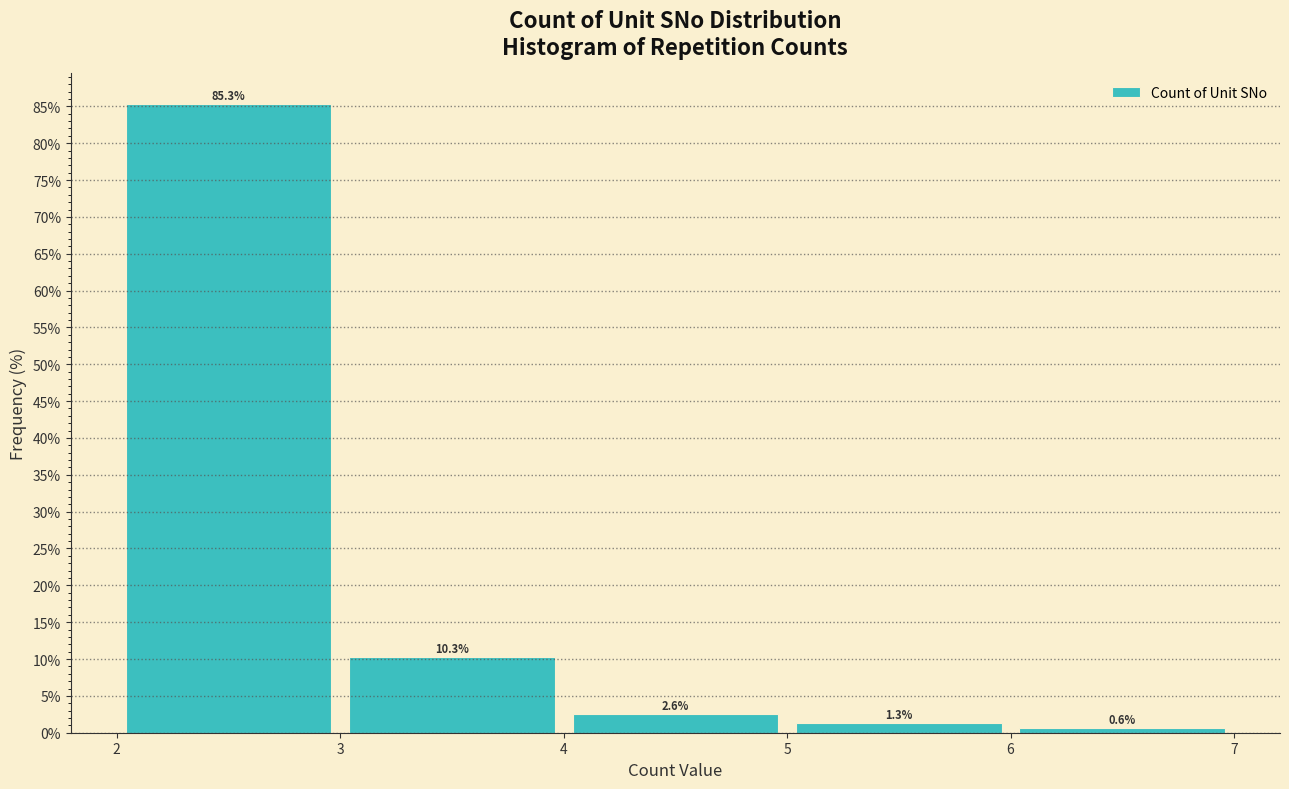

Which range on the x-axis has the tallest bar?

2 to 3